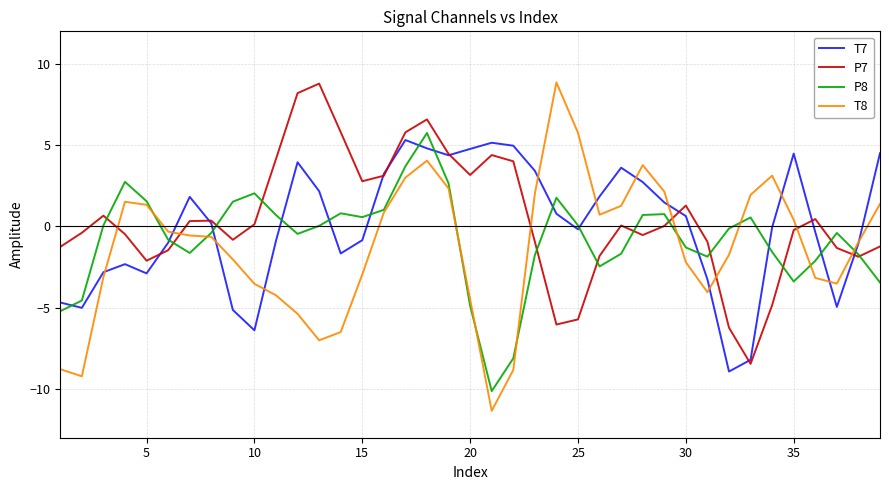

What is the average value of the P8 series?

-0.8